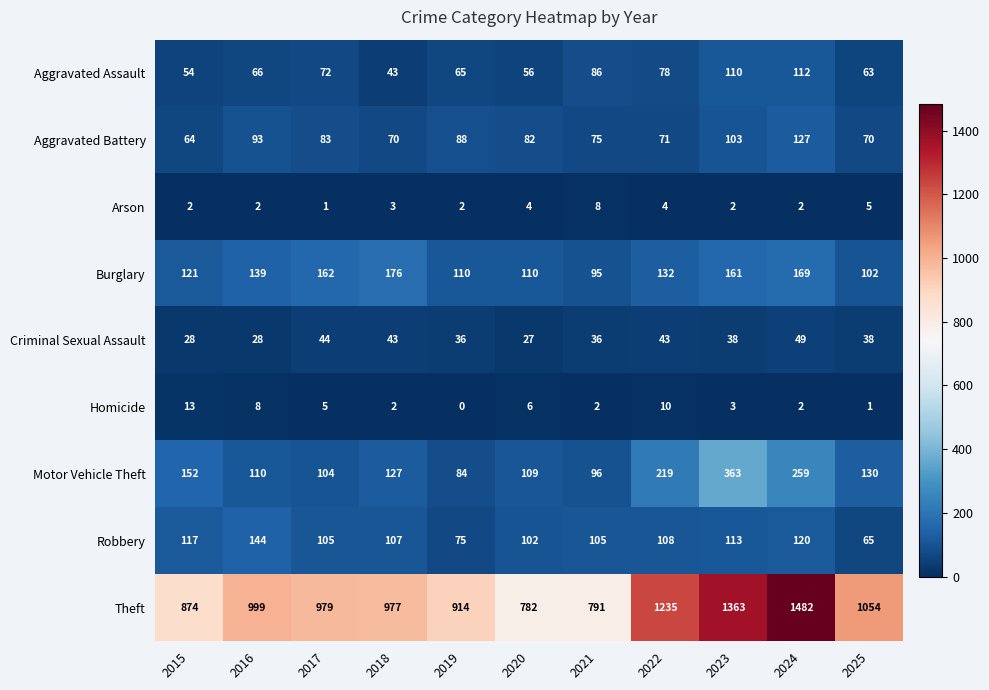

Where does the Criminal Sexual Assault series first go above 38?

2017